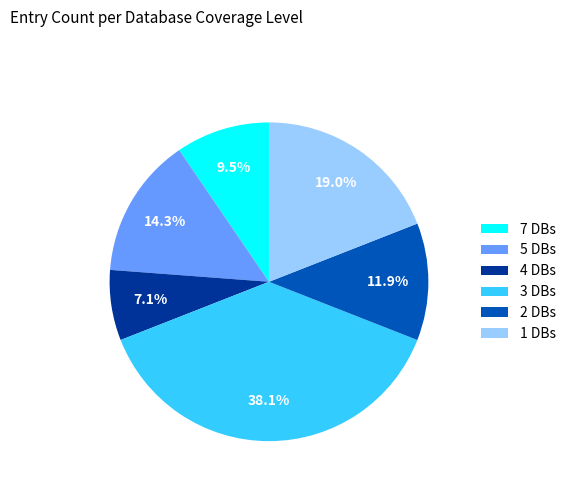

Is there a majority slice in this chart?

No